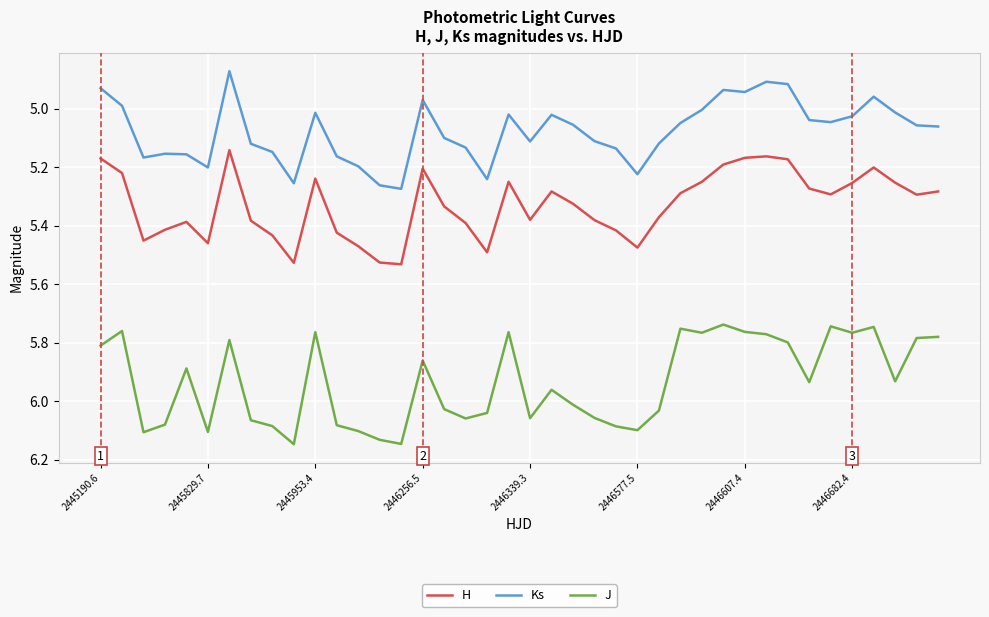

What is the sum of all Ks values?

203.1